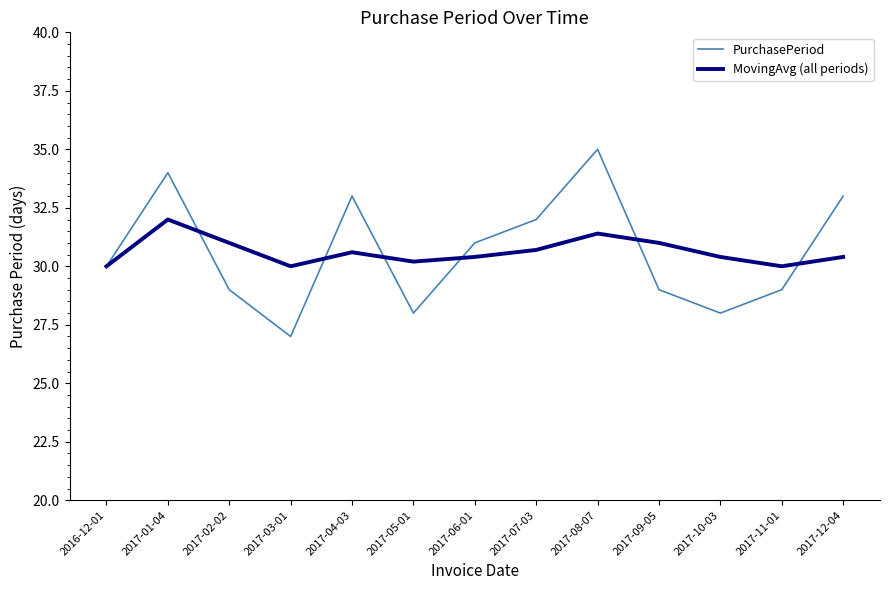

What is the difference between the highest and lowest values at 2017-06-01?

0.6